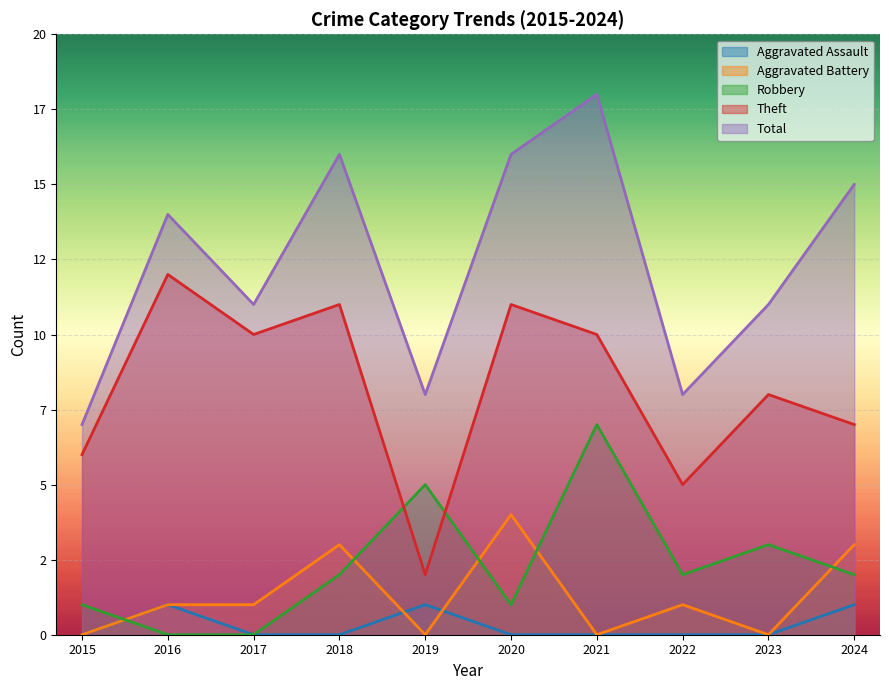

Read the Theft value at 2015.

6